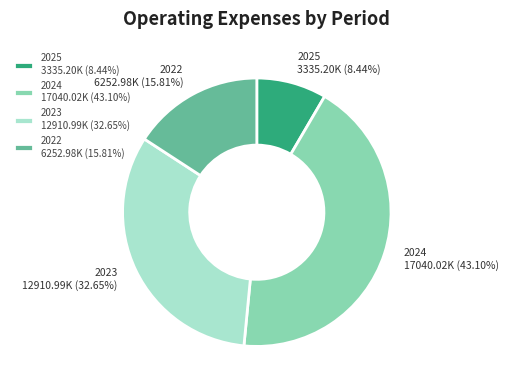

Does any single category account for the majority?

No